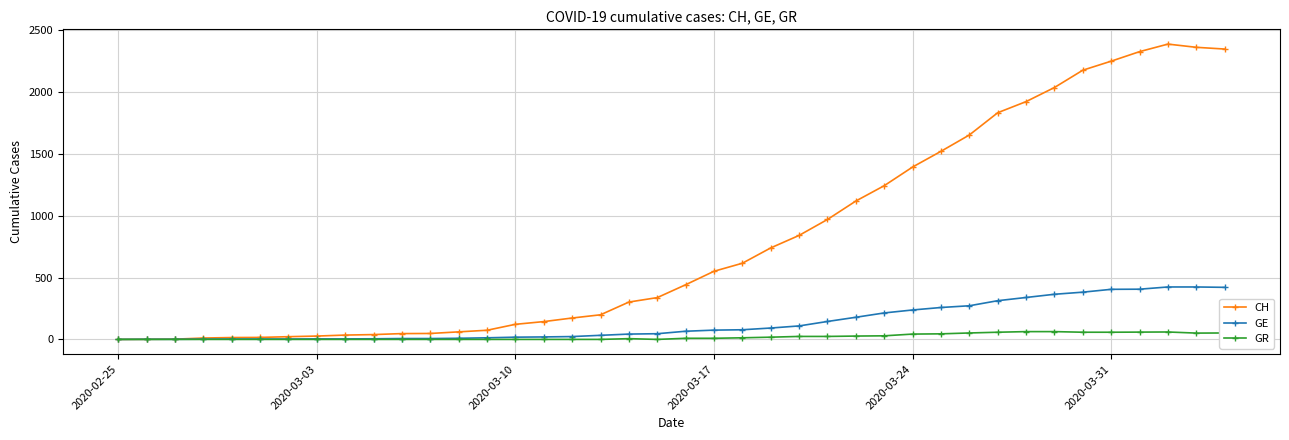

What is the greatest value displayed?

2388